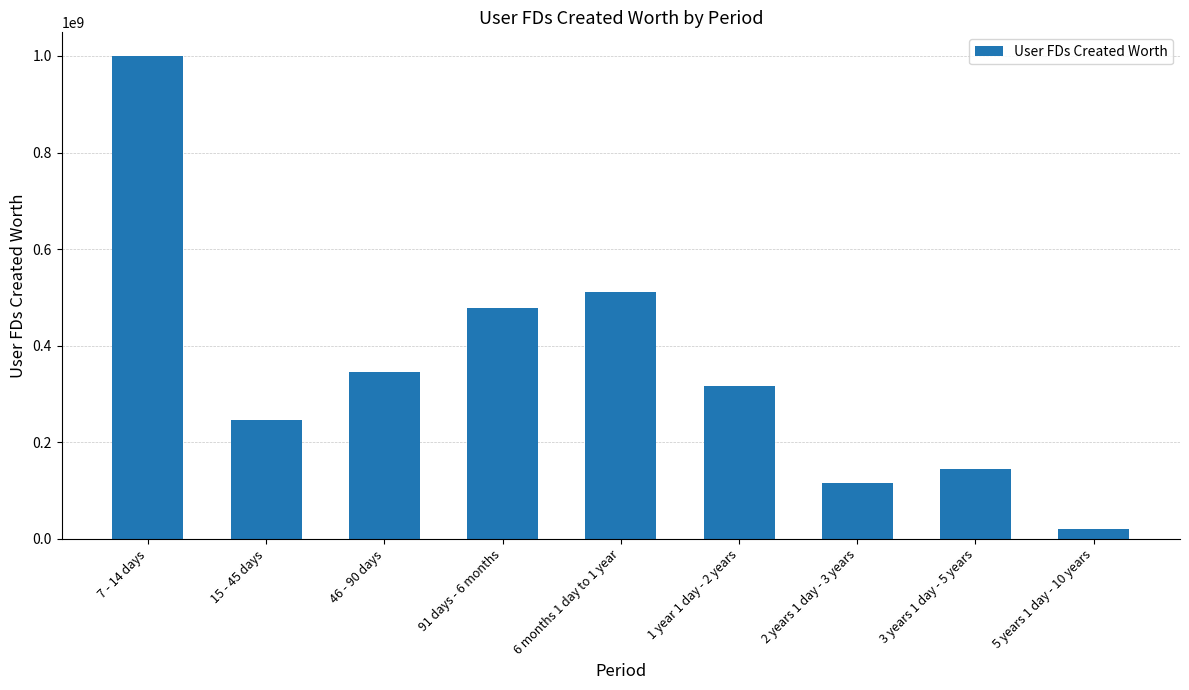

Are the bars grouped side by side (vs. stacked)?

No